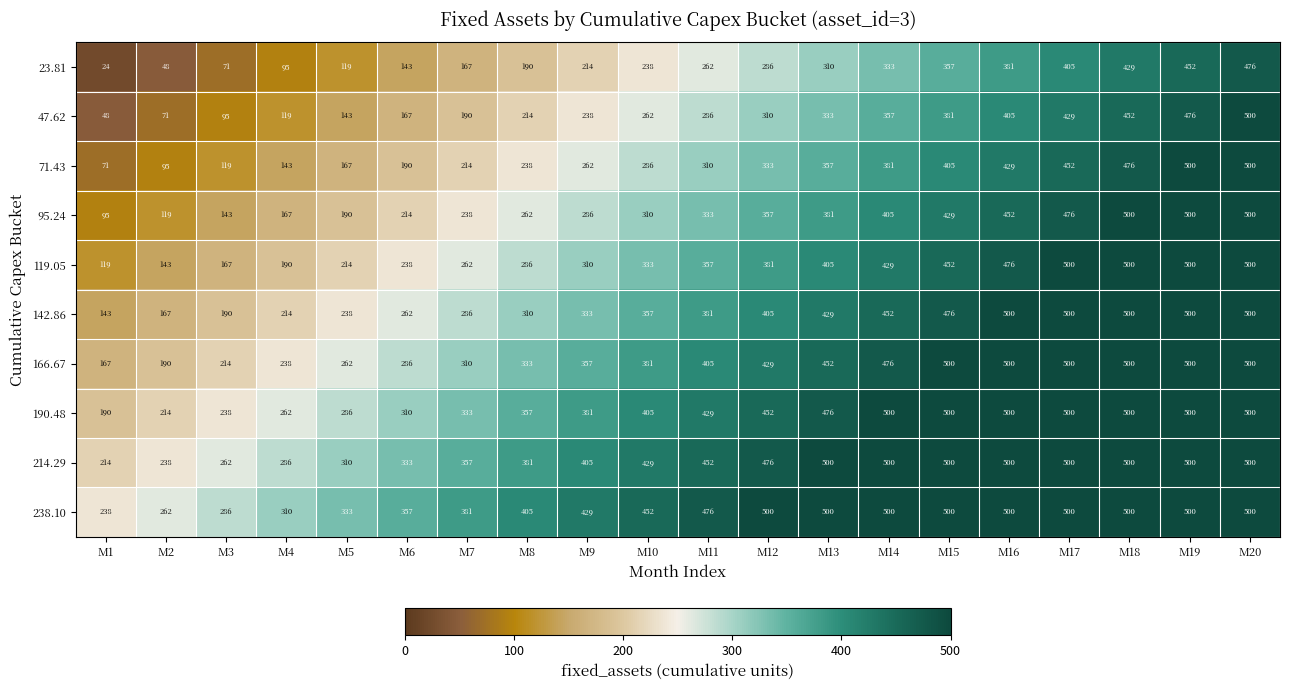

True or false: 214.29 has a value of 262 at M3.

True